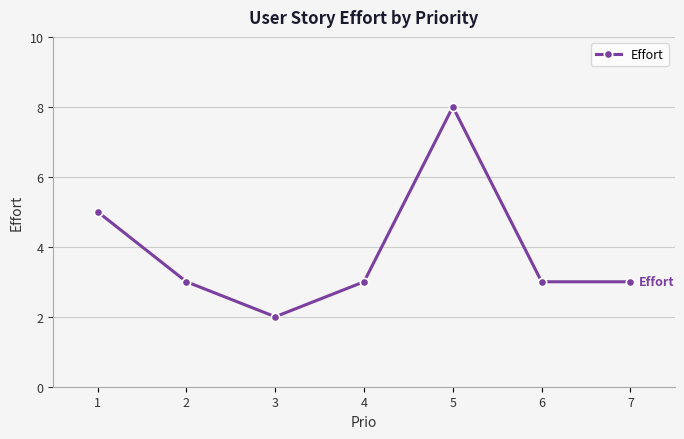

The value at 4 is 1. True or false?

False